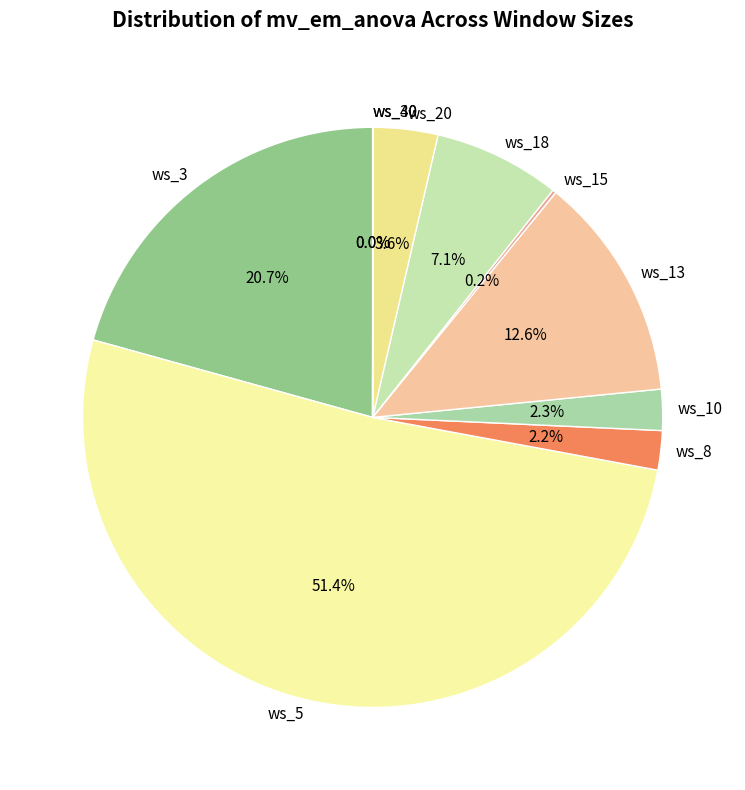

Combined, do ws_8 and ws_10 account for over 50%?

No